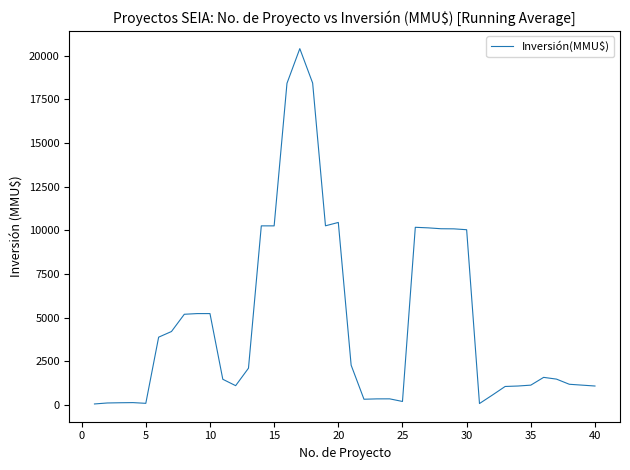

Does the chart display data point markers on the line(s)?

No